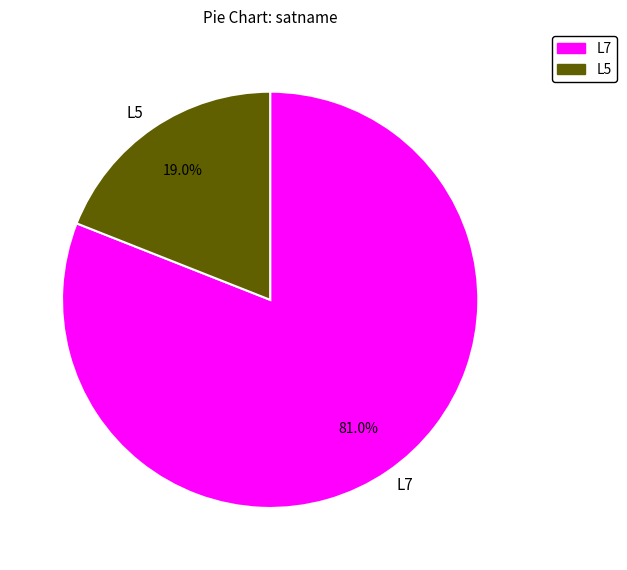

To the nearest percent, what is the difference between the largest and smallest slice percentages?

62%